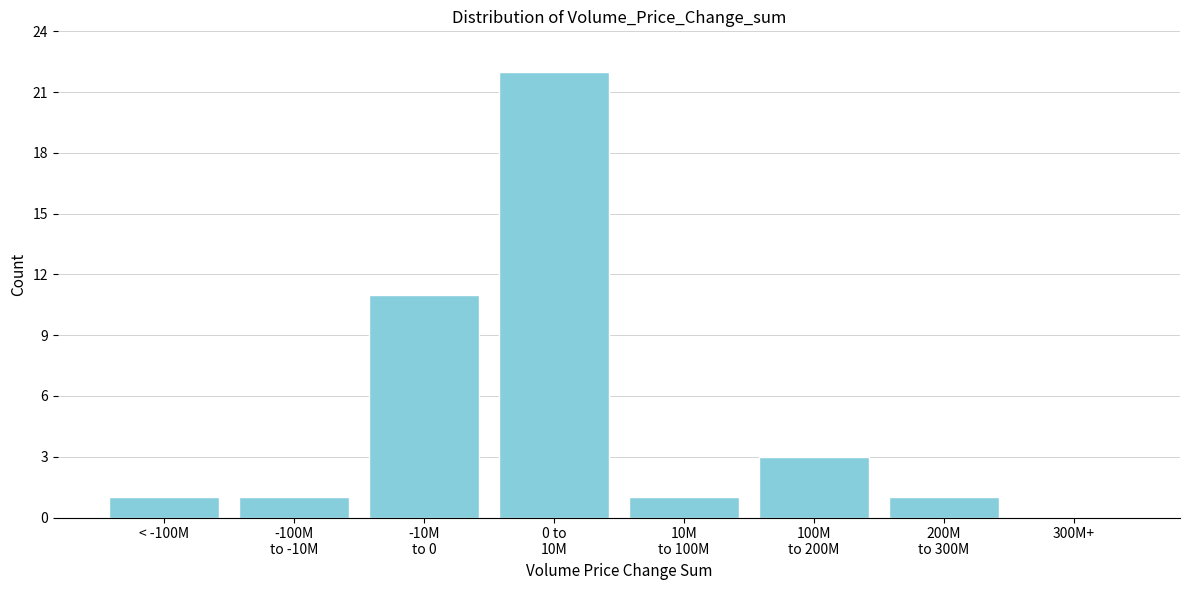

What is the maximum value shown in the chart?

22